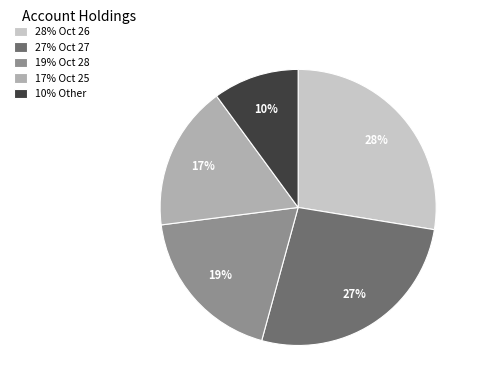

The 17% Oct 25 slice represents 6% of the pie. True or false?

False